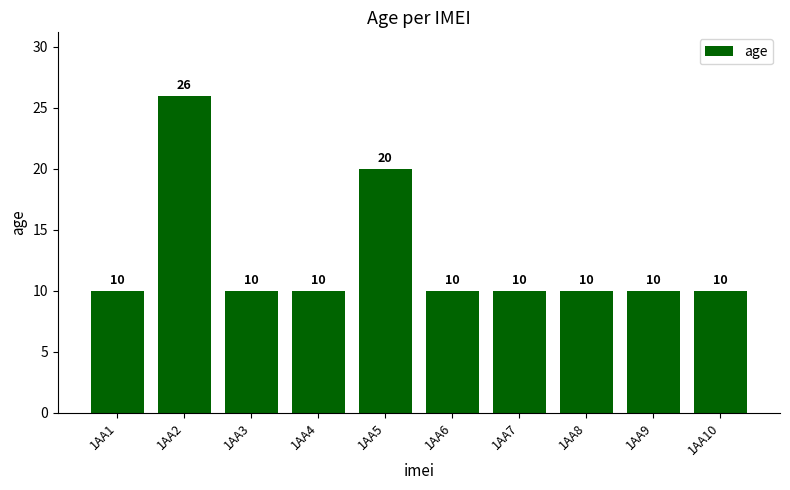

What is the ratio of the value at 1AA3 to the value at 1AA1?

1.0